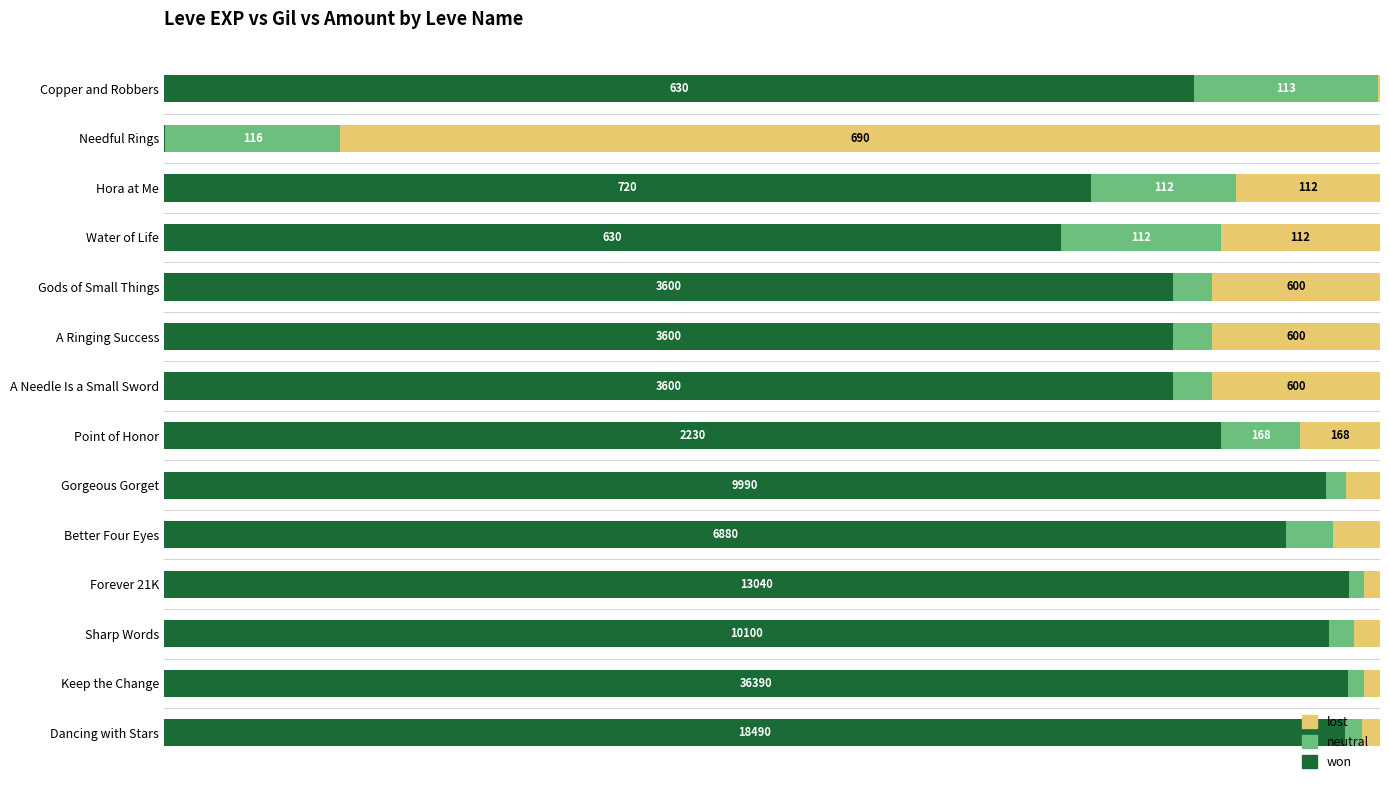

List the series in order of their peak value, highest first.

won, lost, neutral